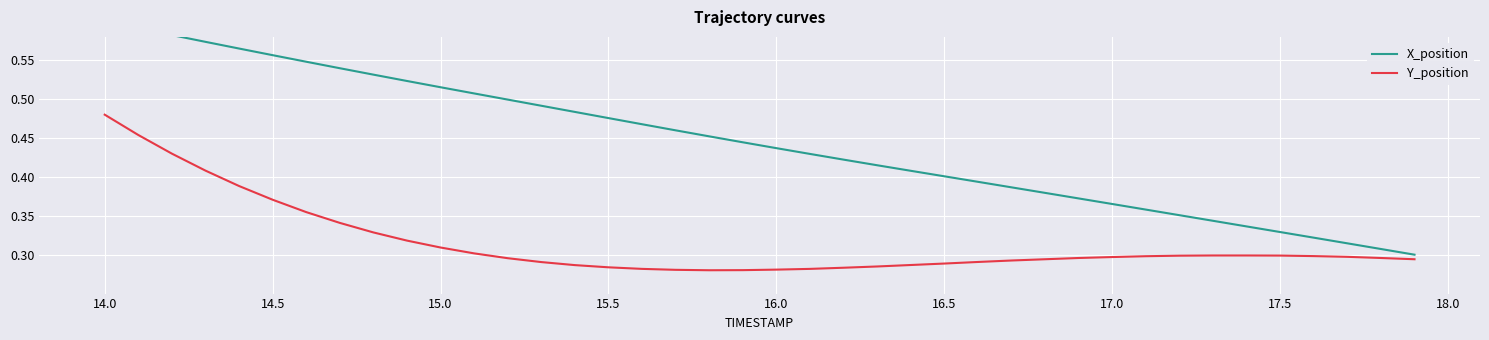

At 15.0, list the series in order from largest to smallest.

X_position, Y_position